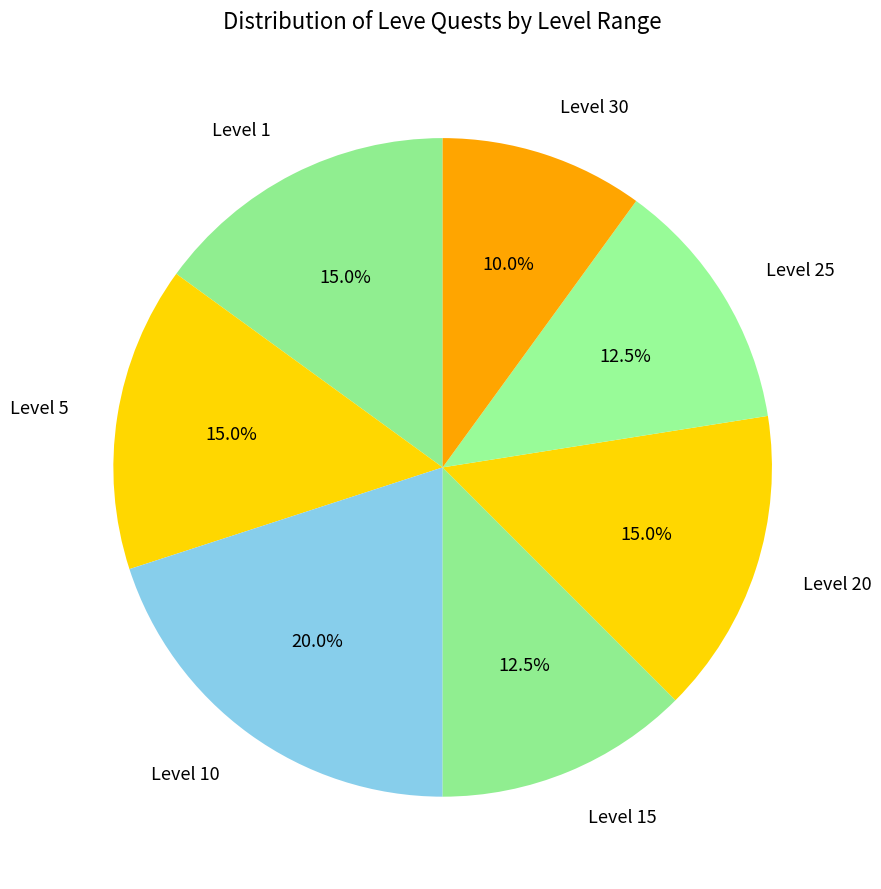

Count the number of slices in the pie.

7